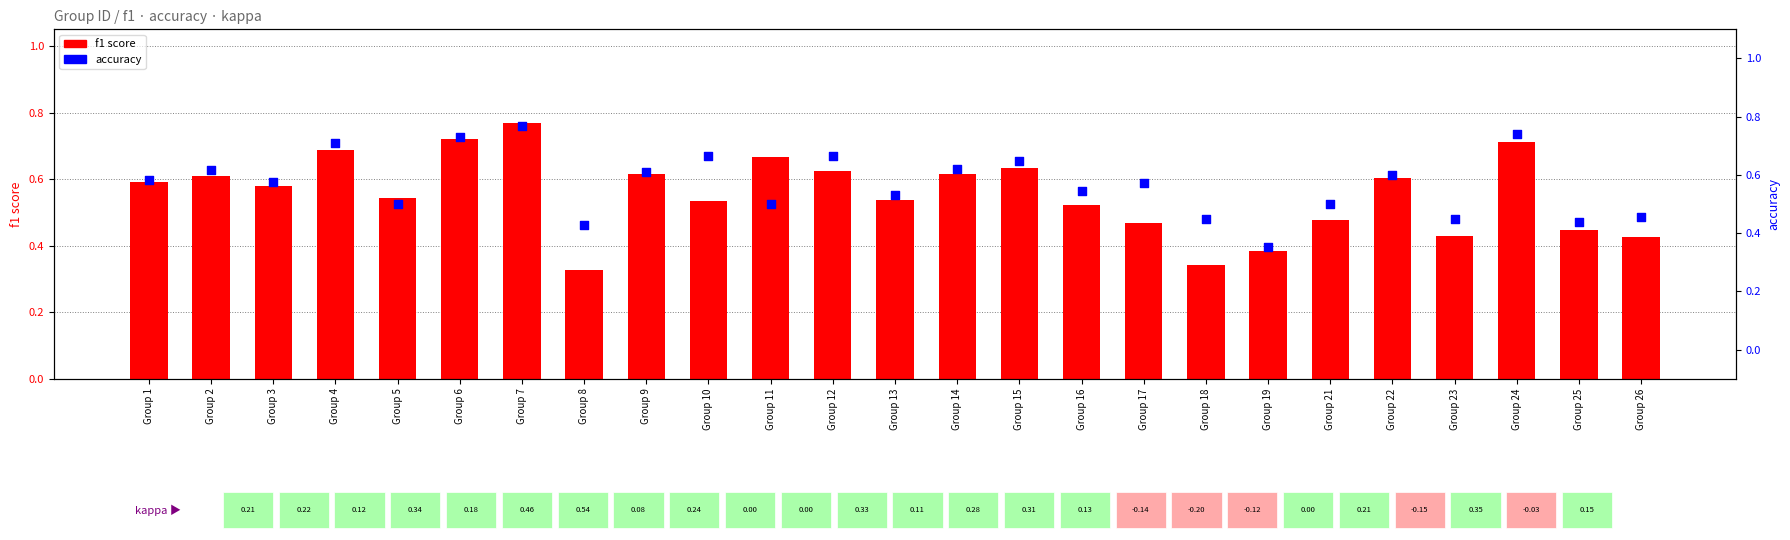

What are all the series names shown in the legend?

f1 score, accuracy